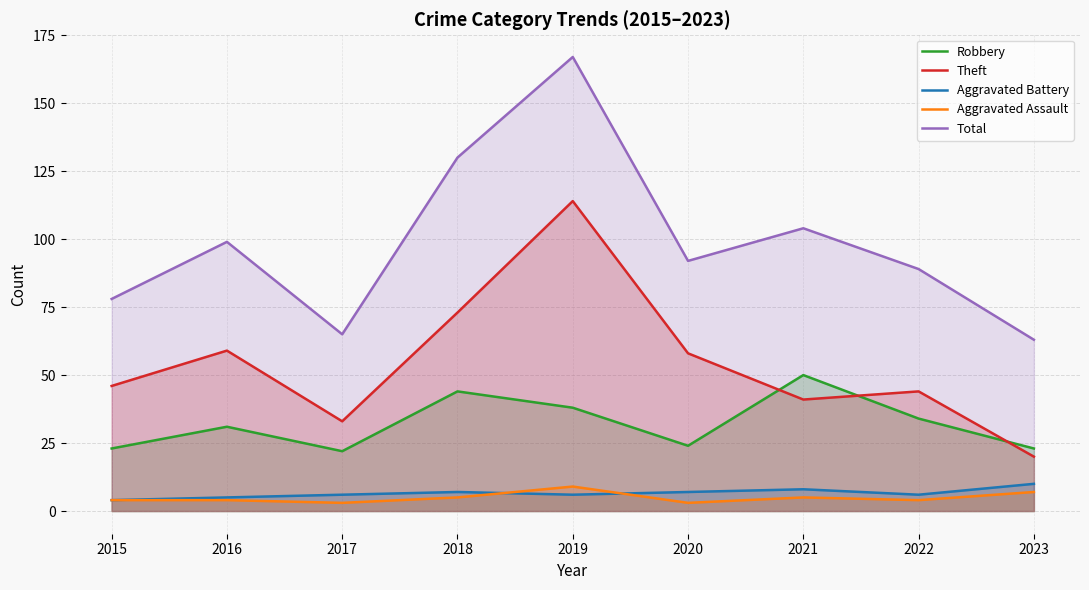

List the series in order of their peak value, highest first.

Total, Theft, Robbery, Aggravated Battery, Aggravated Assault